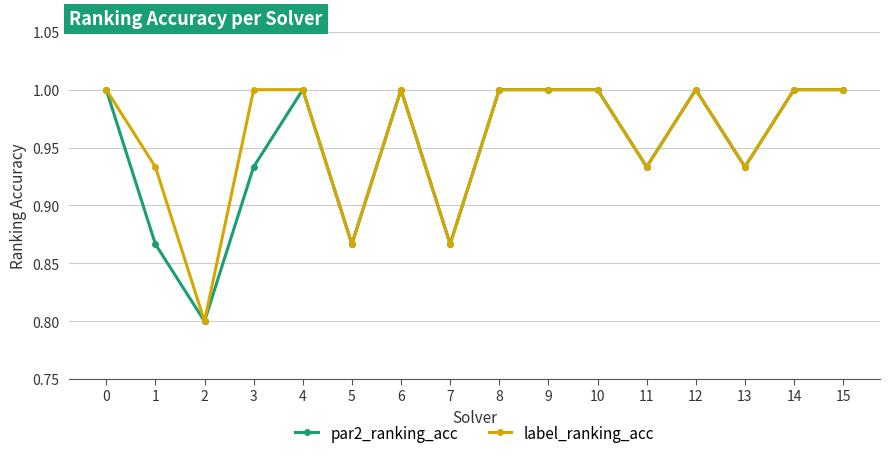

At how many categories does at least one series exceed 0?

16